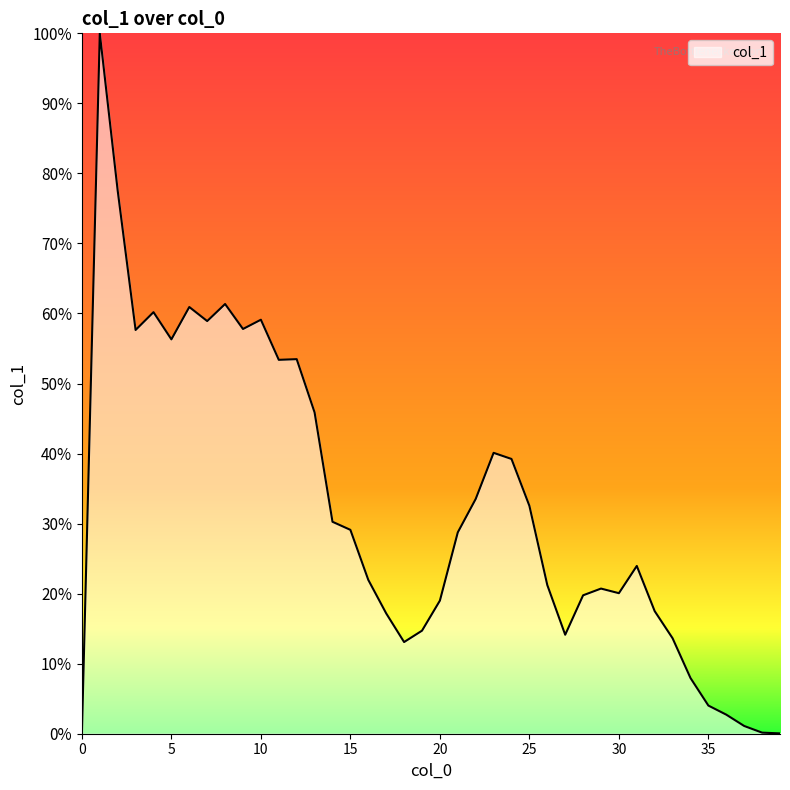

Does the chart display data point markers on the line(s)?

No